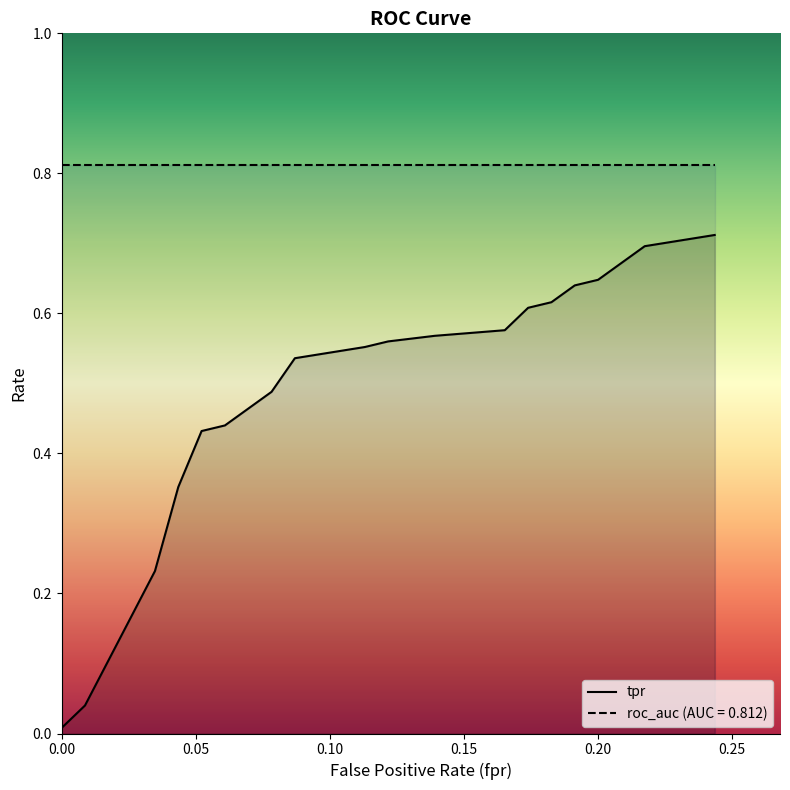

Which series has the largest range (max minus min)?

tpr